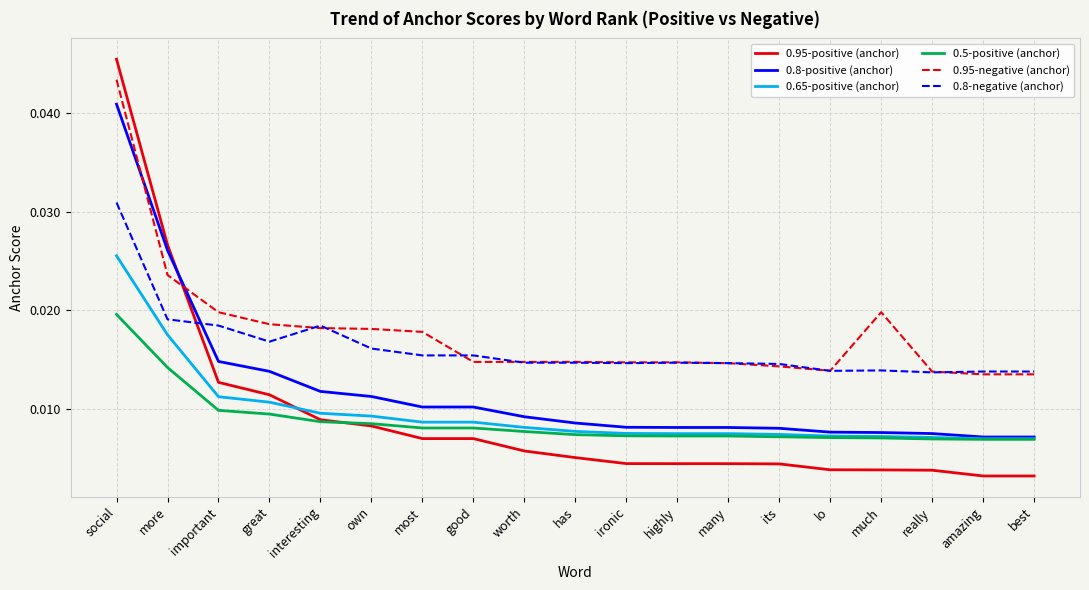

Does the chart have visible grid lines?

Yes